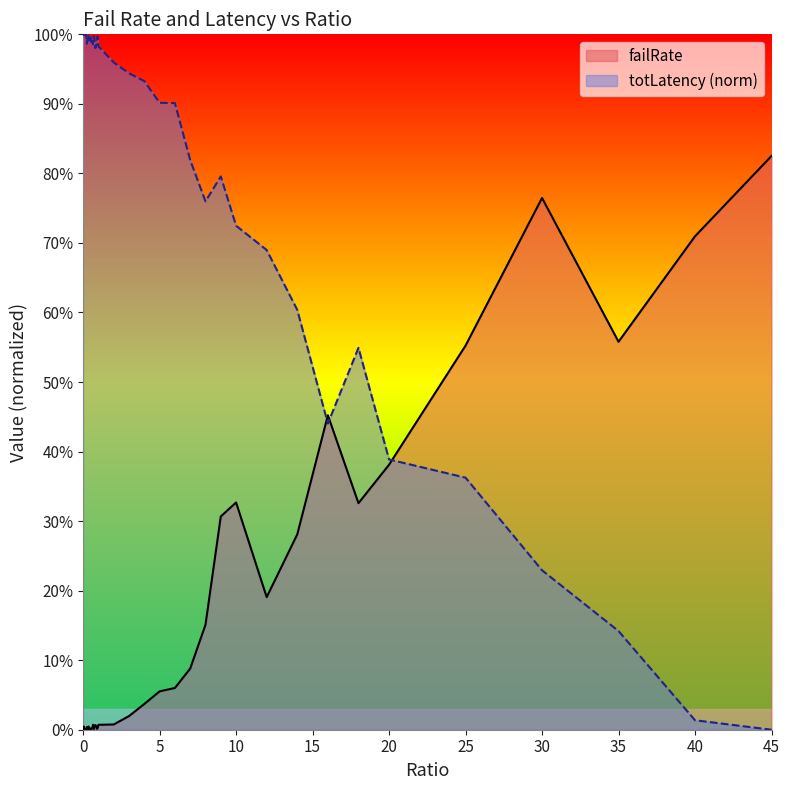

Is the value of failRate at 0 greater than the value of totLatency at 0.45?

No